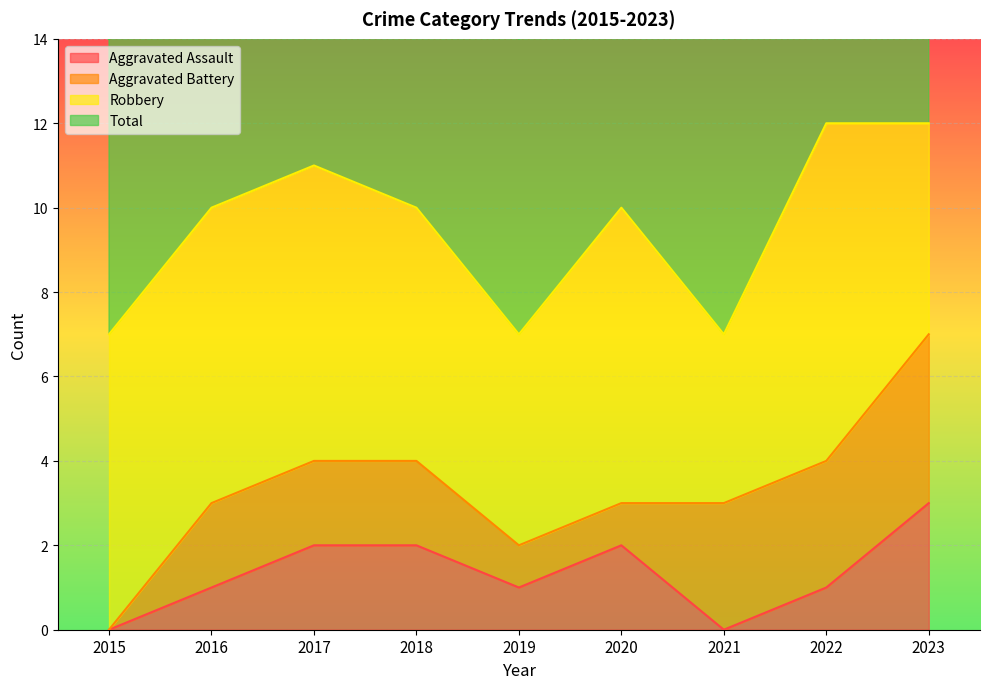

The Total series shows 10 at 2018. True or false?

True